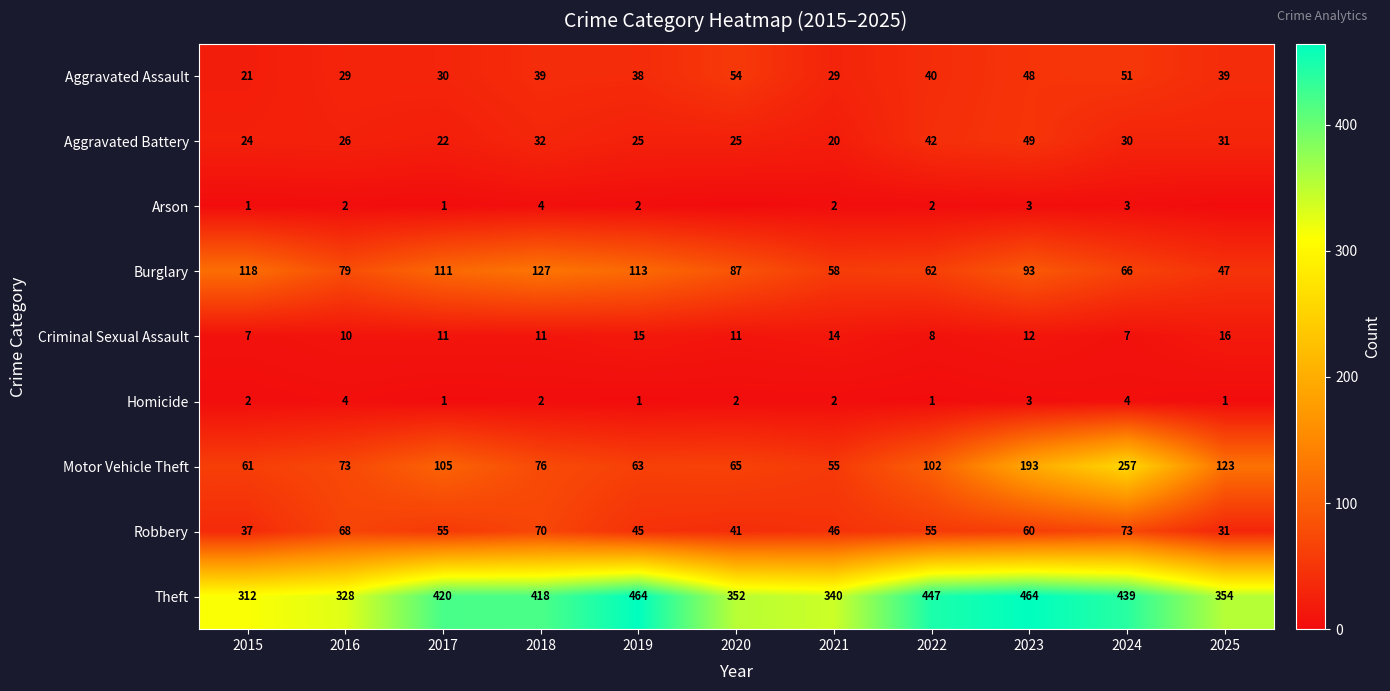

Which series changed the most between 2016 and 2024?

Motor Vehicle Theft